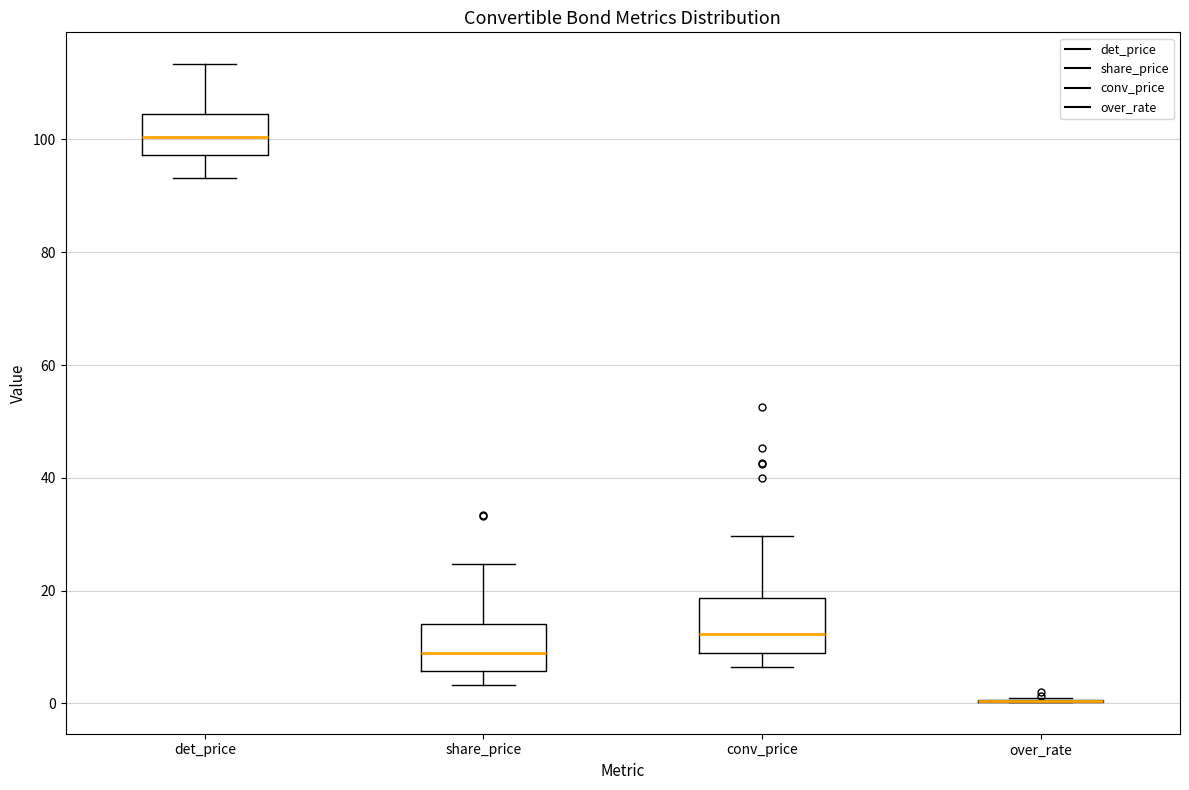

Where is the upper edge of the box for conv_price on the y-axis? The values are not printed on the chart, so give them approximately, as read against the axis.

18